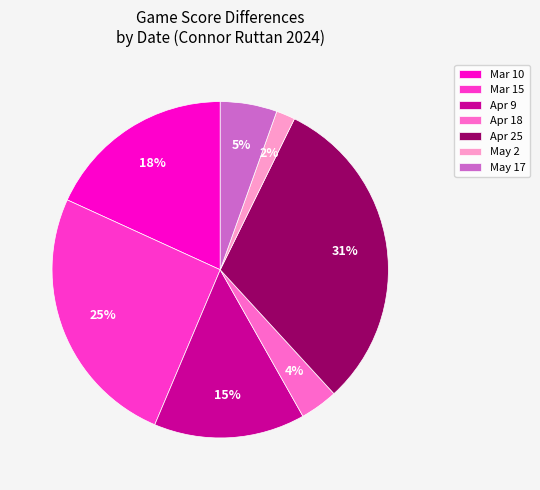

Does any single category account for the majority?

No